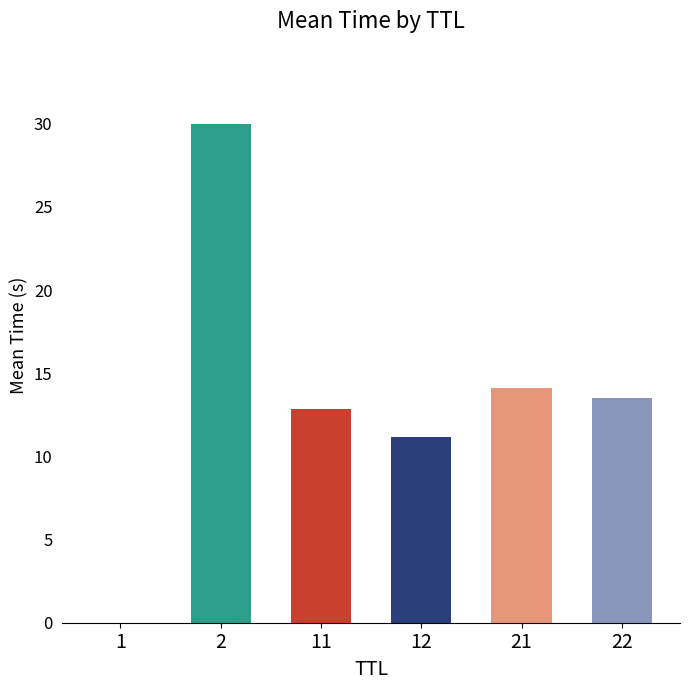

What is the greatest value displayed?

30.0